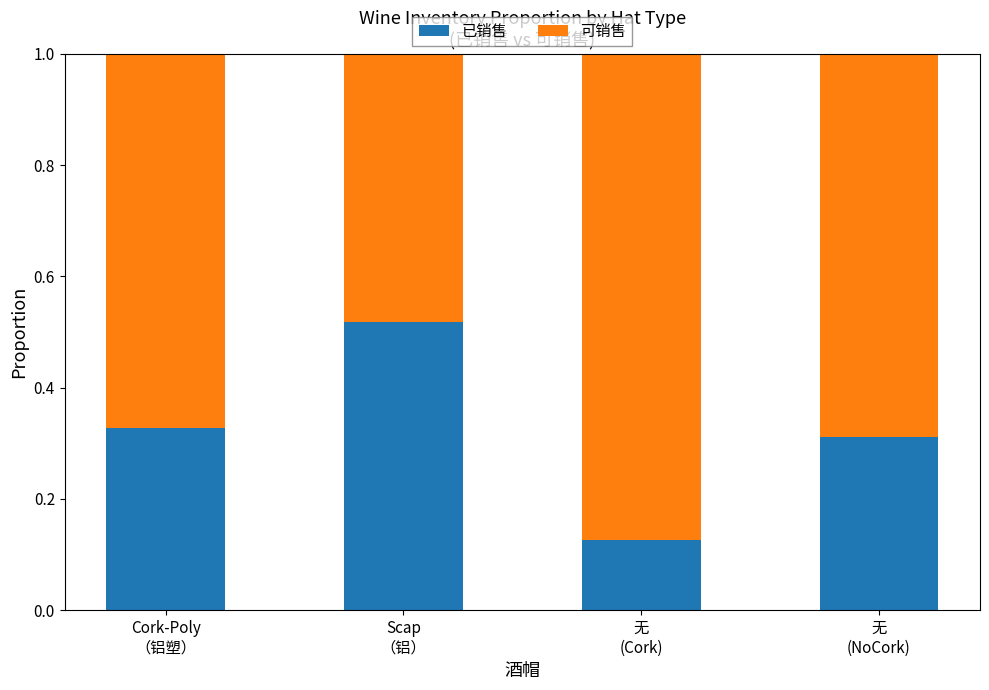

Count the 已销售 values in the range 0 to 1.

4